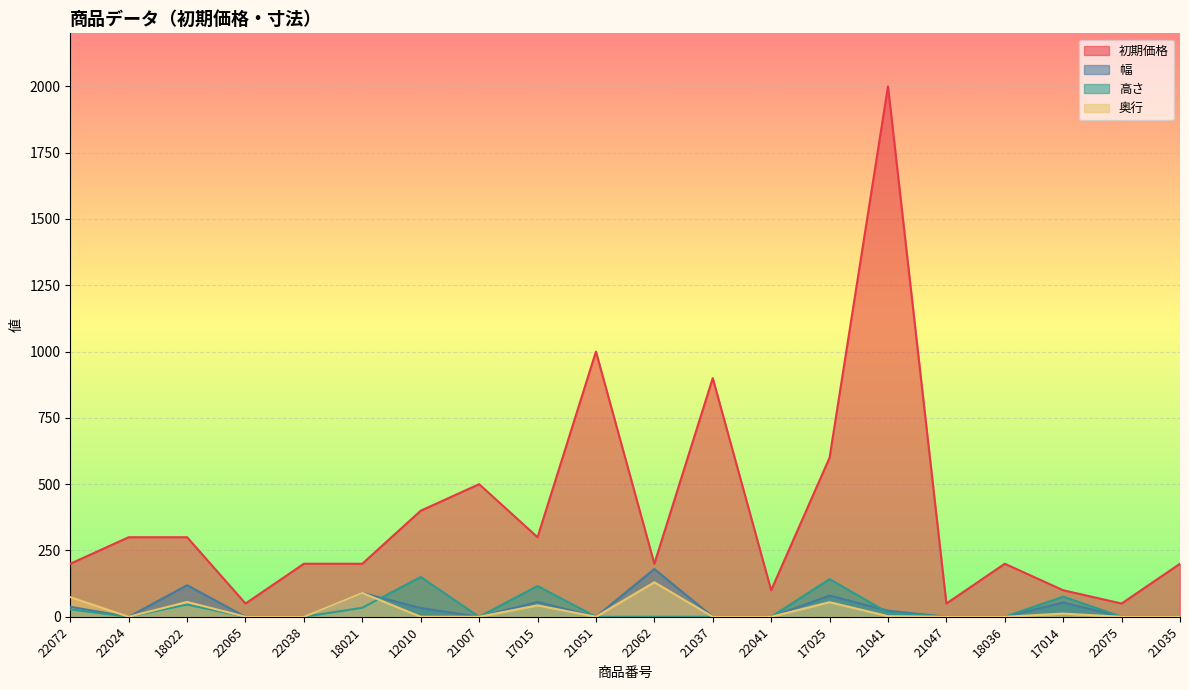

How many interior local peaks does the 奥行 series have?

6